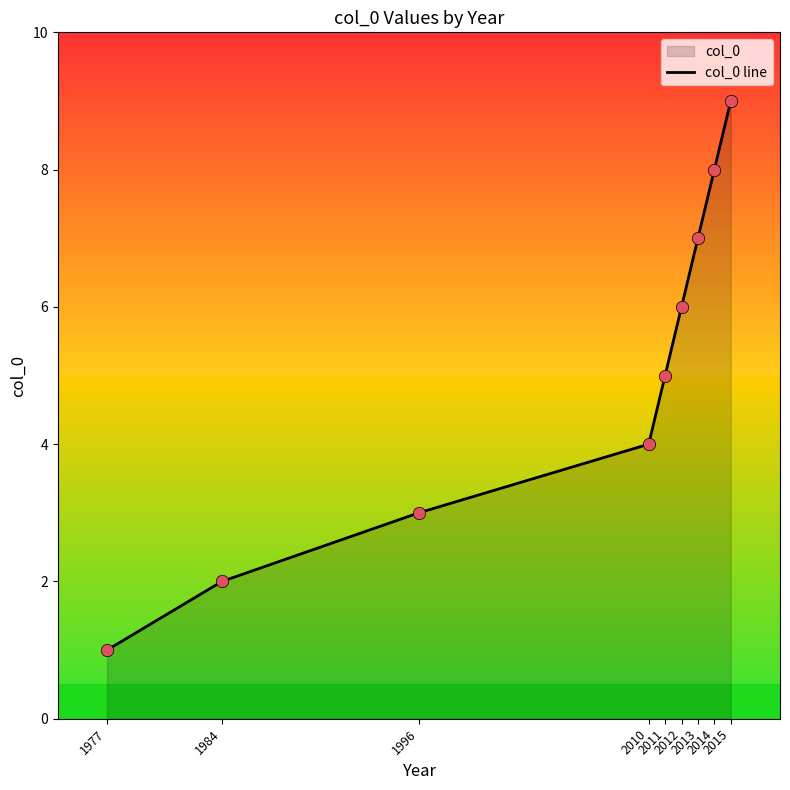

Between 2013 and 1977, which is larger?

2013